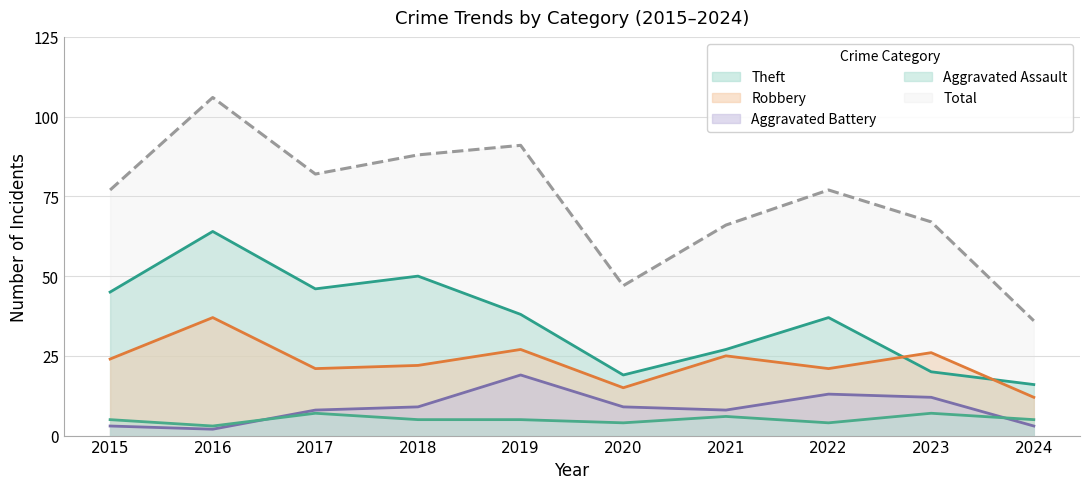

How many lines are shown in the chart?

5